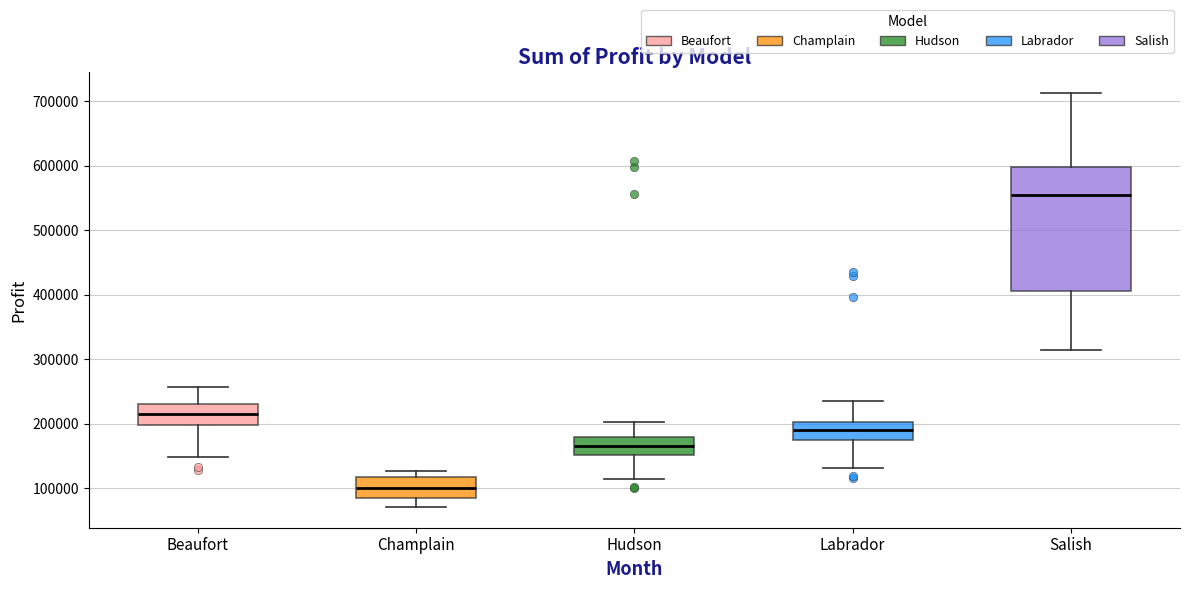

Where does the lower whisker of the box for Champlain end on the y-axis? The values are not printed on the chart, so give them approximately, as read against the axis.

70000